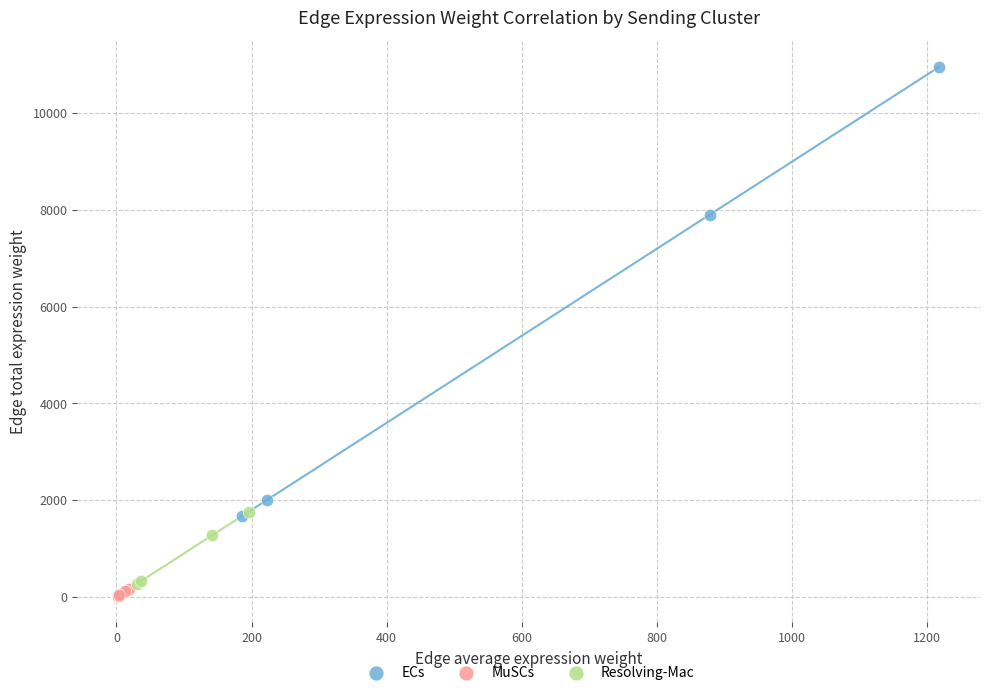

Which series has the largest Y range (max minus min)?

ECs